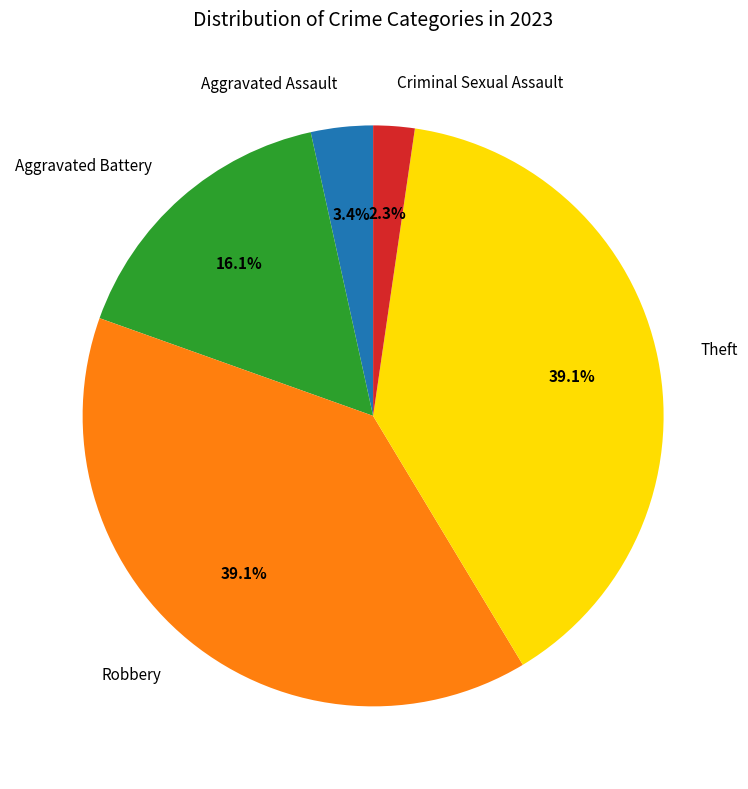

How many segments does this pie chart have?

5